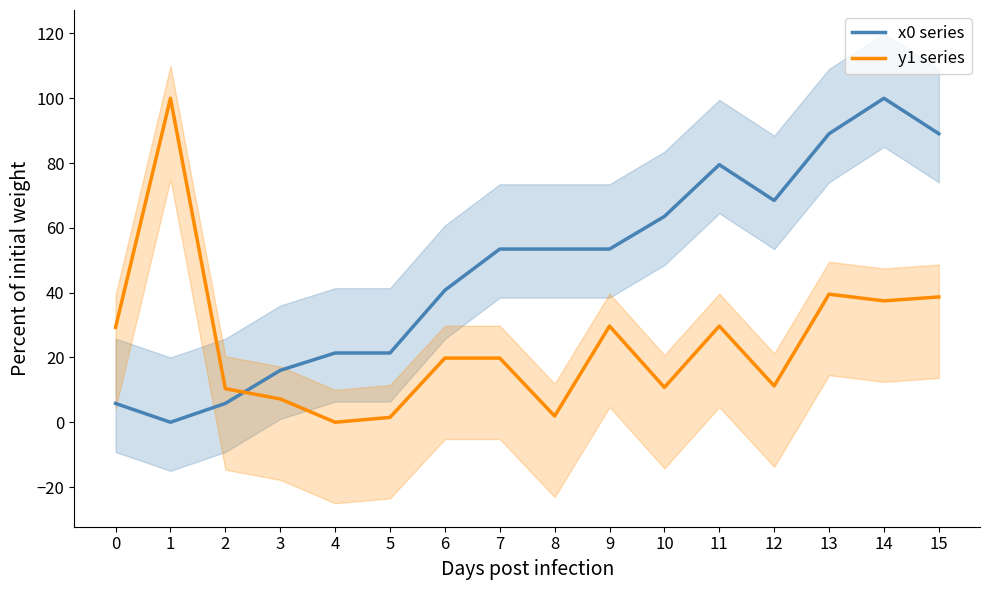

At how many categories does at least one series exceed 38?

11